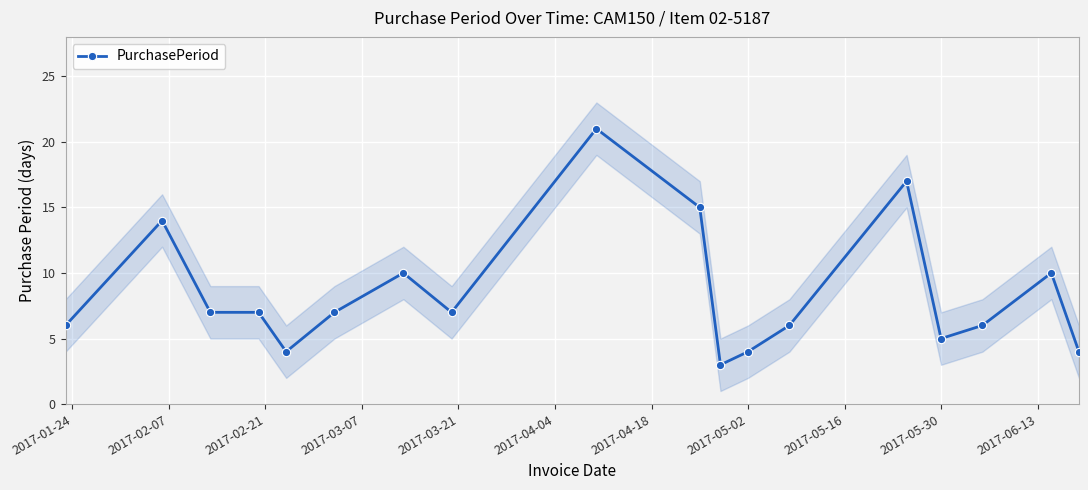

What is the difference between the maximum and second lowest values?

17